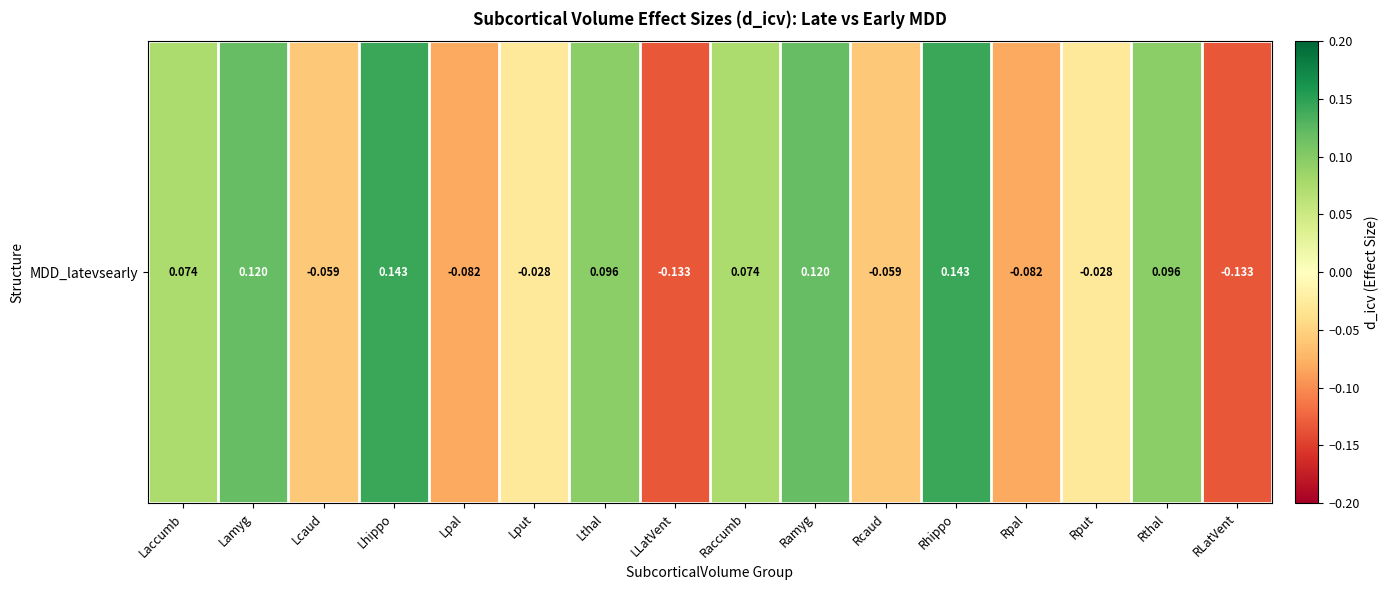

What is the sum of all values?

0.3